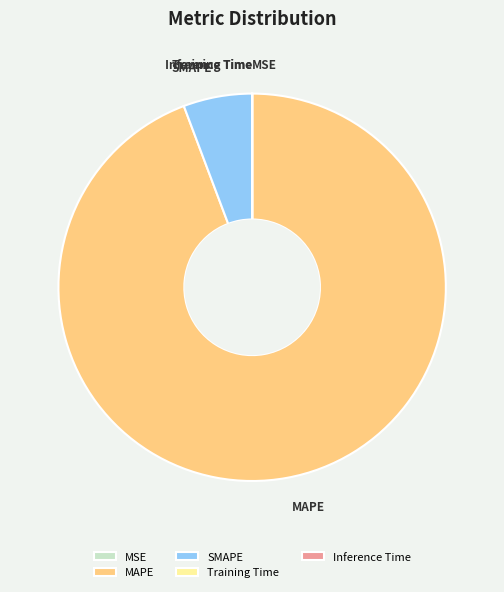

Which slice is the largest?

MAPE